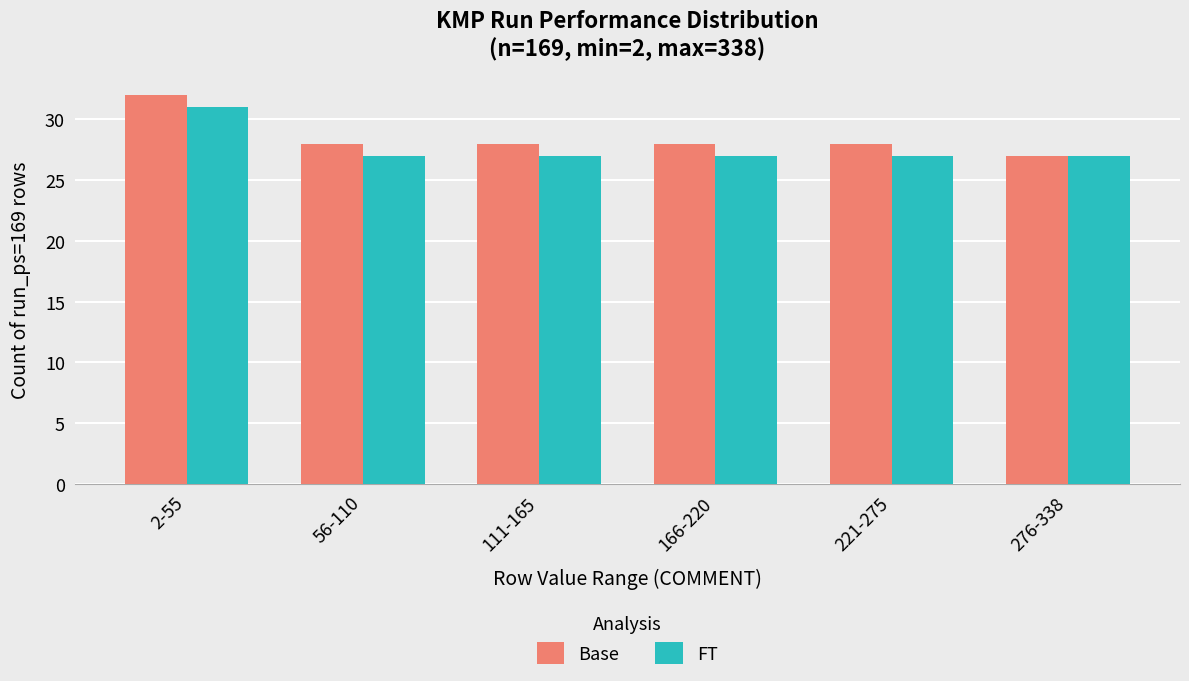

How many groups of bars are there?

6